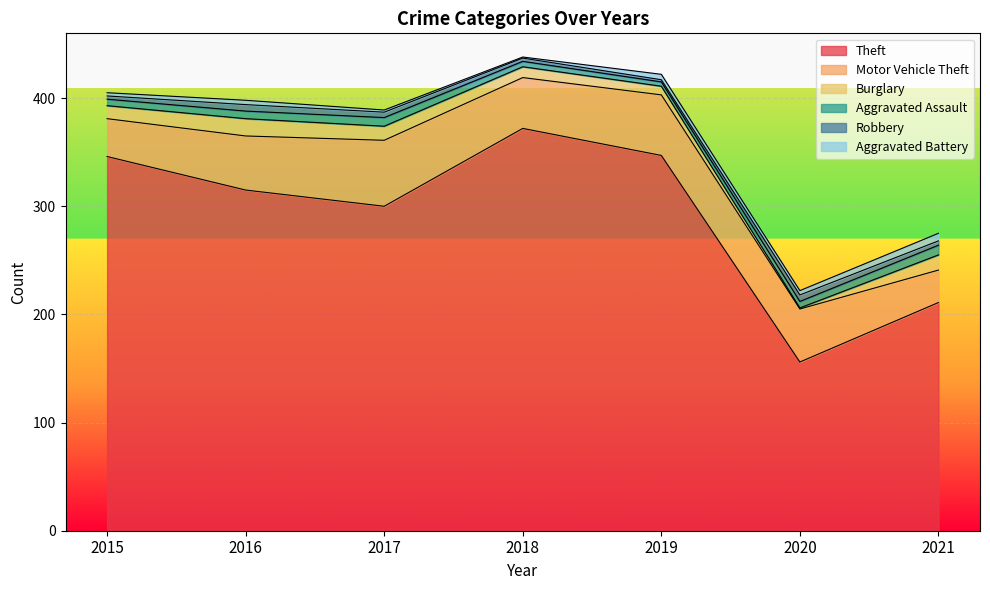

What is the value of the Aggravated Battery point at the 2nd from the left?

4